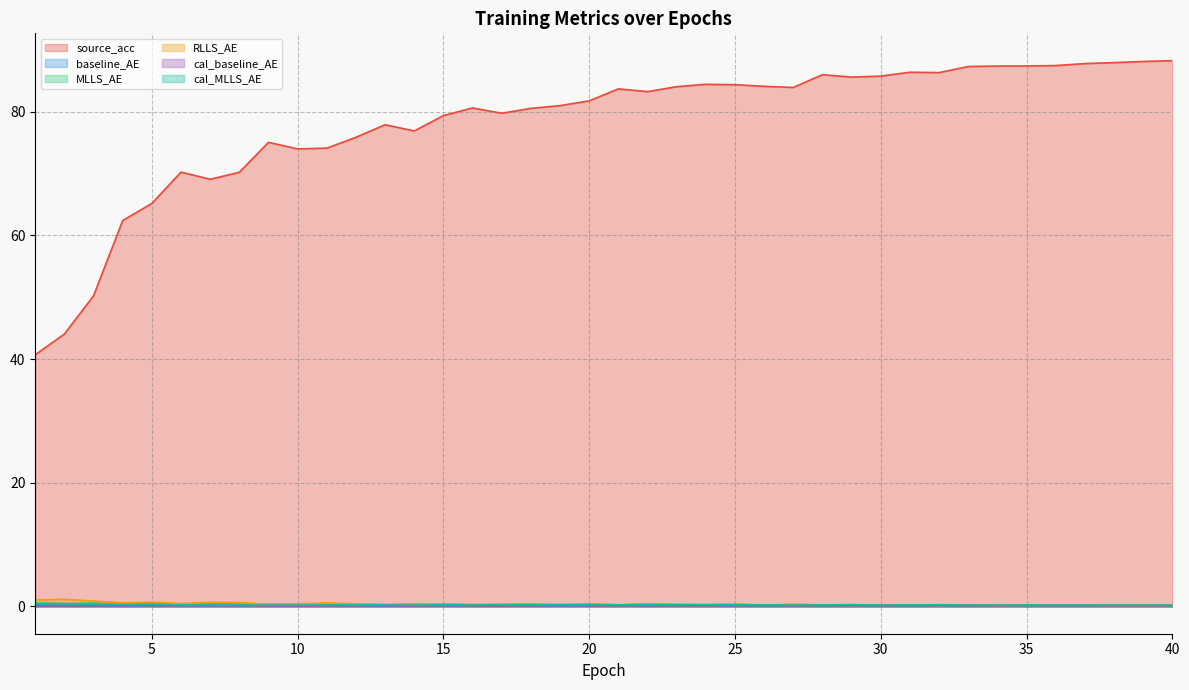

What is the sum of all source_acc values?

3128.4